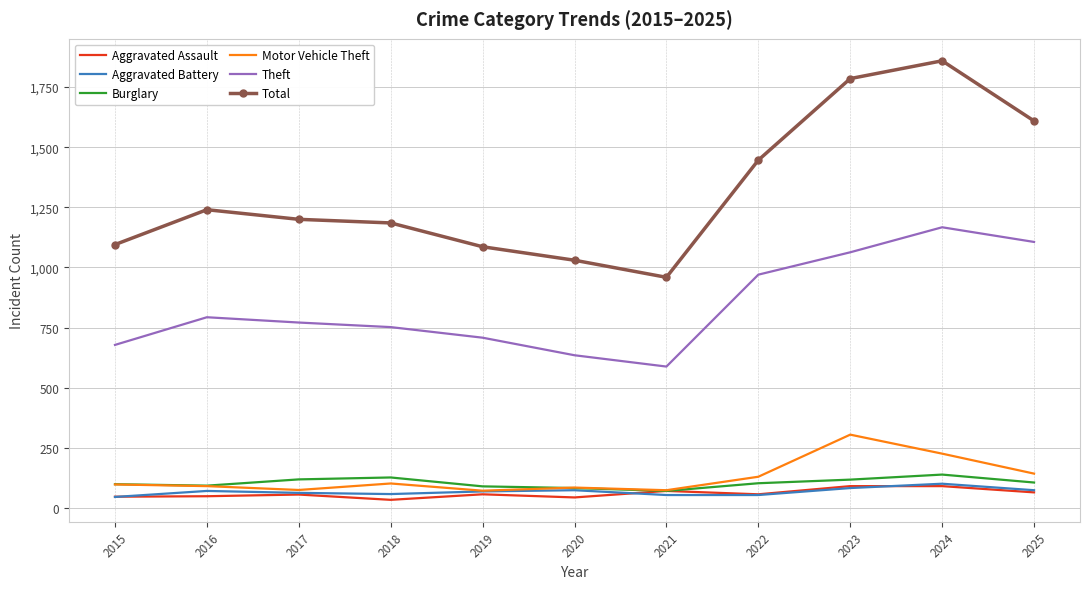

True or false: Aggravated Battery and Total intersect in this chart.

False